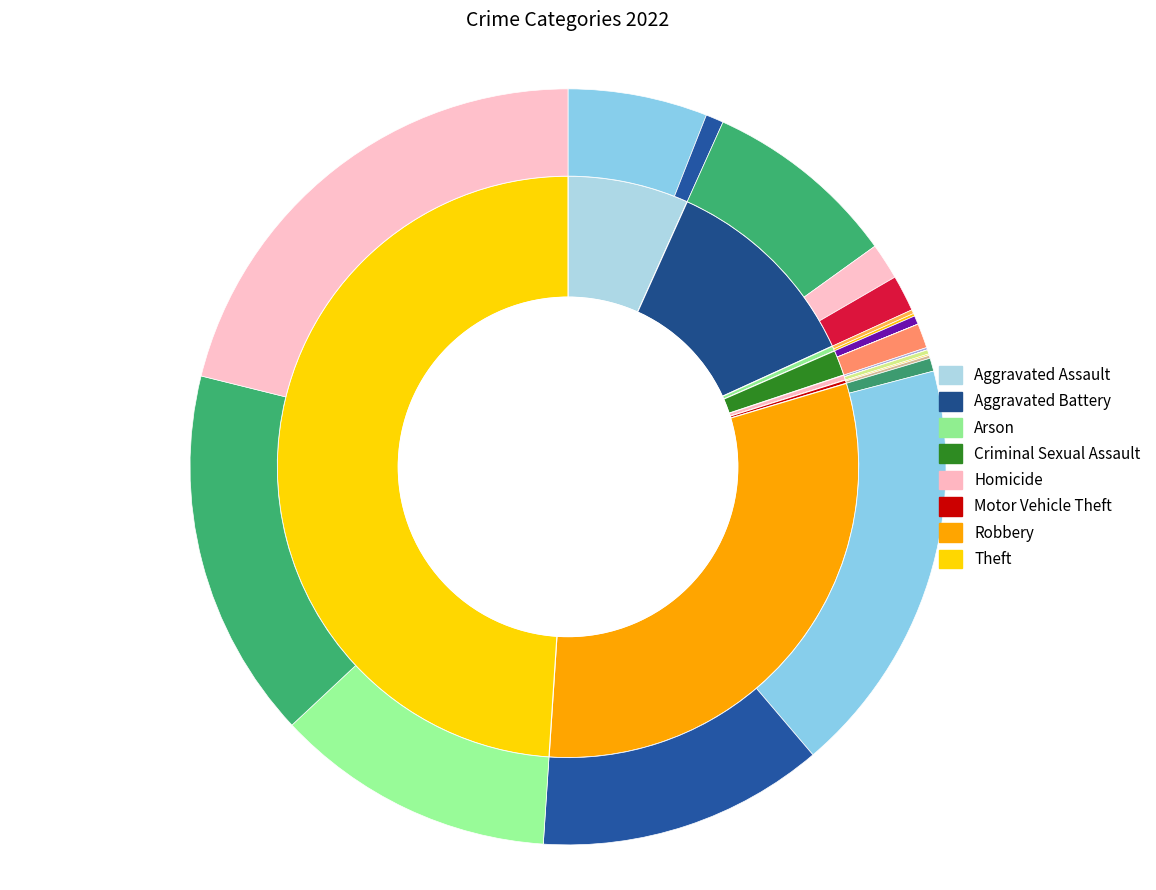

To the nearest percent, what is the average slice percentage?

12%